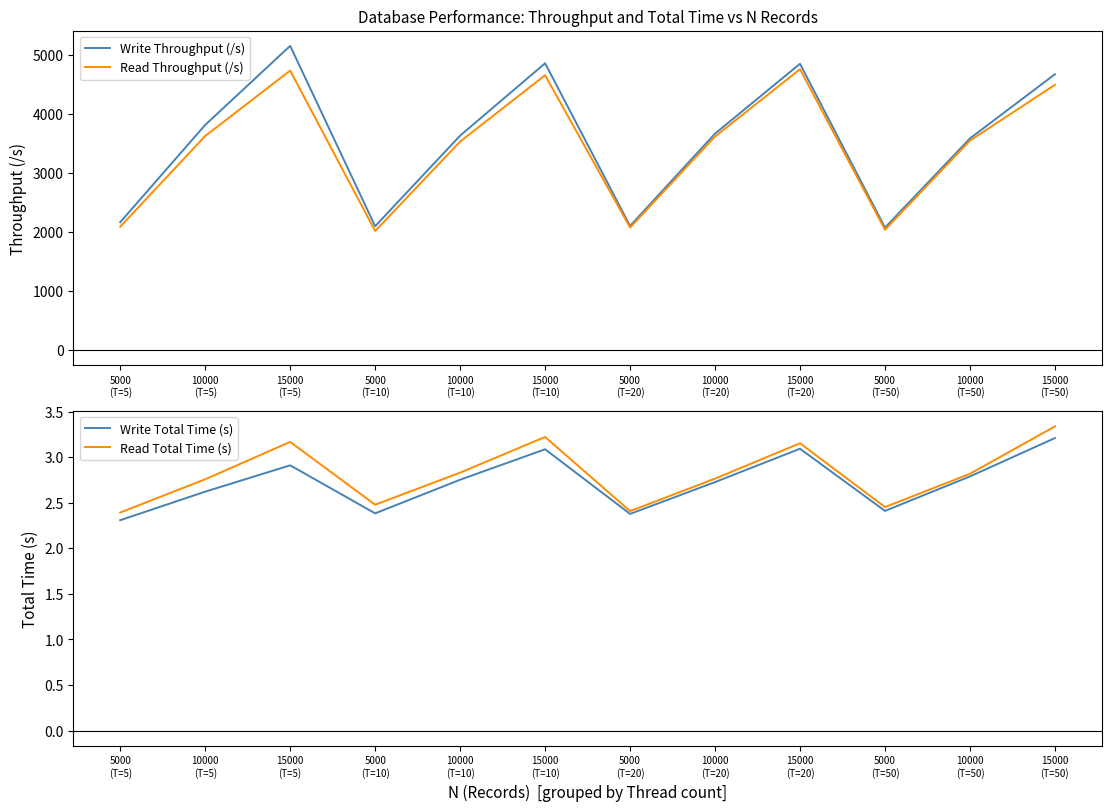

True or false: Read Total Time (s) and Write Total Time (s) cross at least once.

False